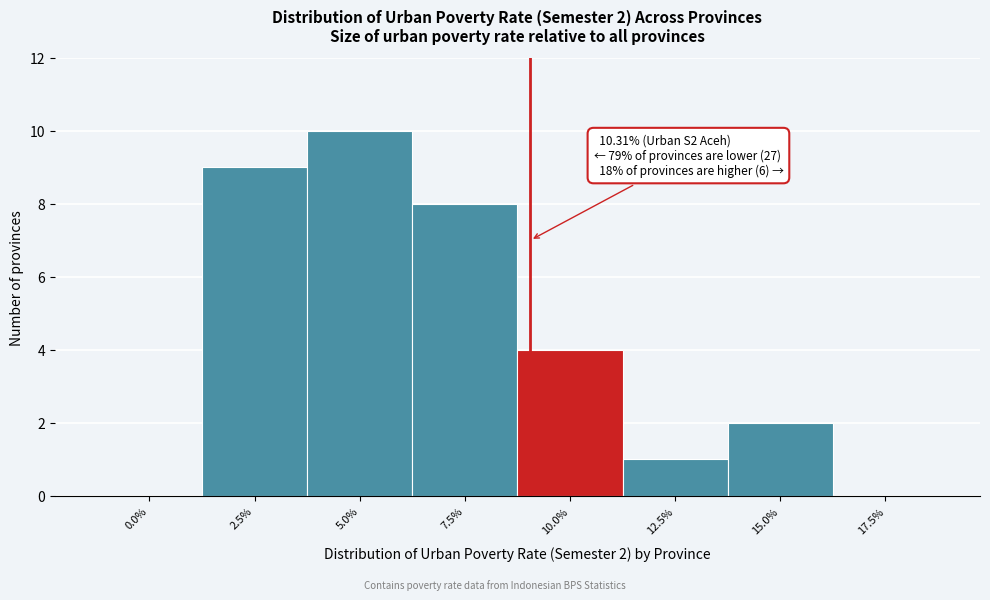

Reading right to left, extract all data points from this chart.

17.5%=0	15.0%=2	12.5%=1	10.0%=4	7.5%=8	5.0%=10	2.5%=9	0.0%=0